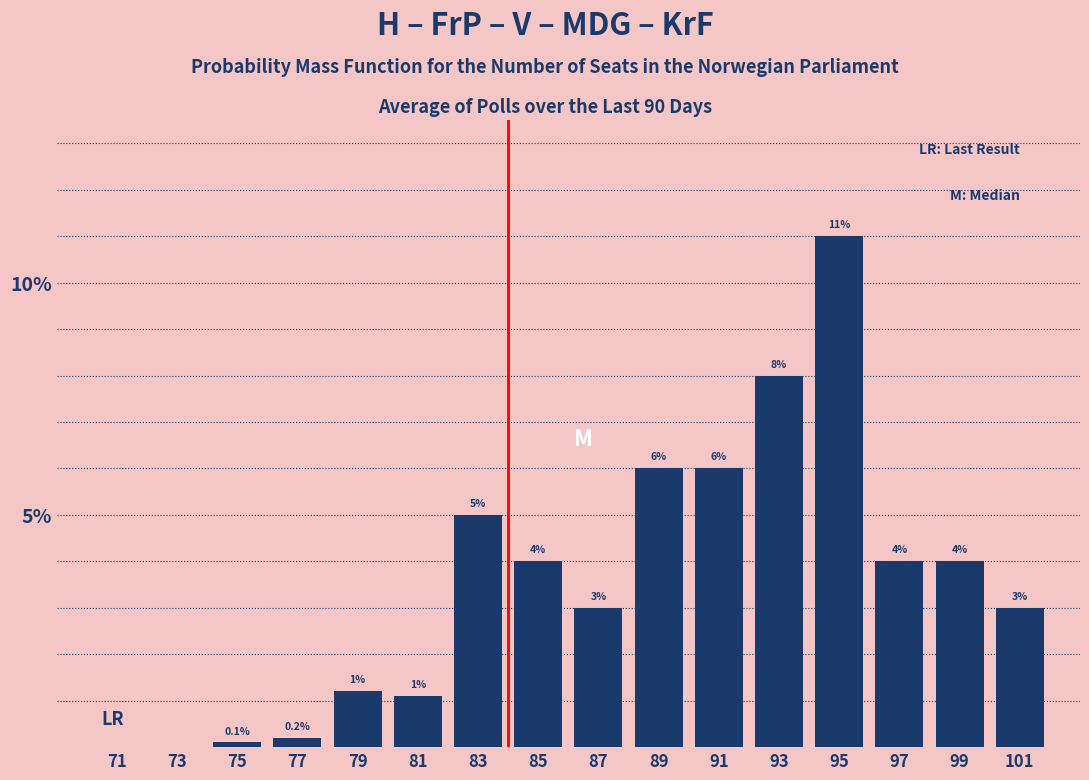

Reading left to right, what are all the values shown in this chart?

71=0.0	73=0.0	75=0.1	77=0.2	79=1.2	81=1.1	83=5.0	85=4.0	87=3.0	89=6.0	91=6.0	93=8.0	95=11.0	97=4.0	99=4.0	101=3.0